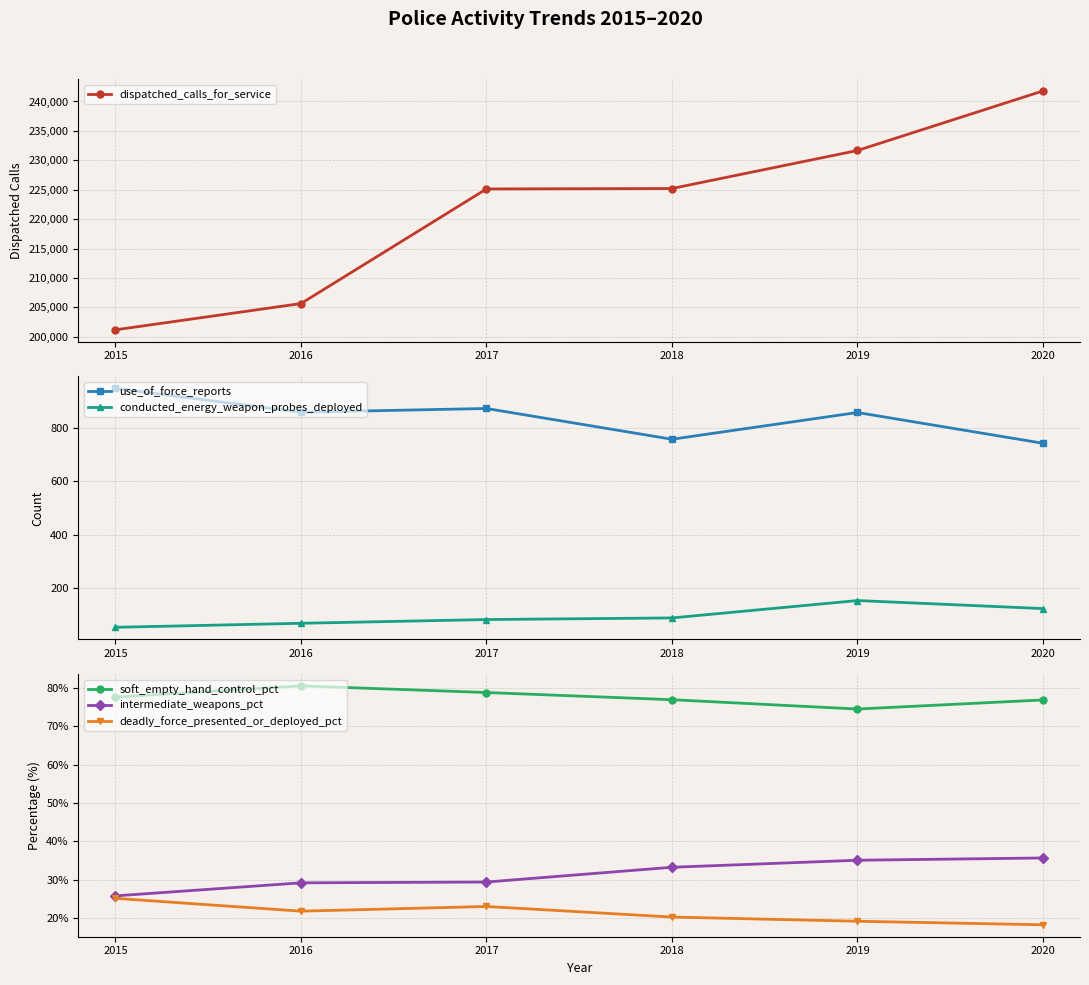

What is the value of the intermediate_weapons_pct point at the 6th from the left?

35.7